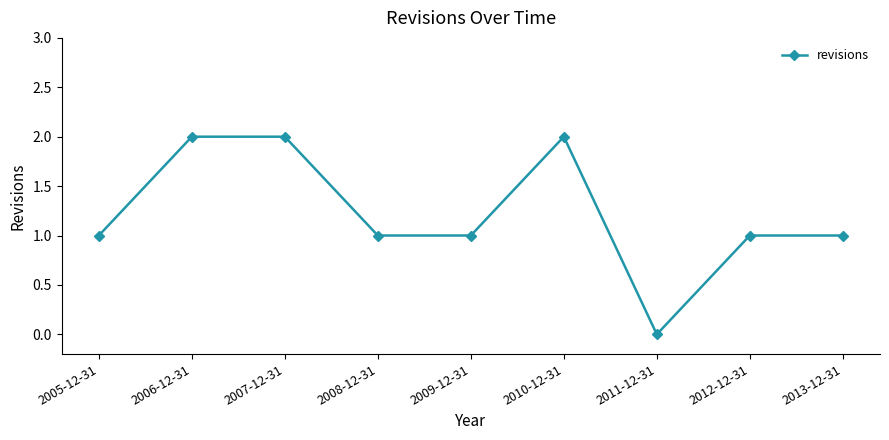

What is the value of the 6th point from the left?

2